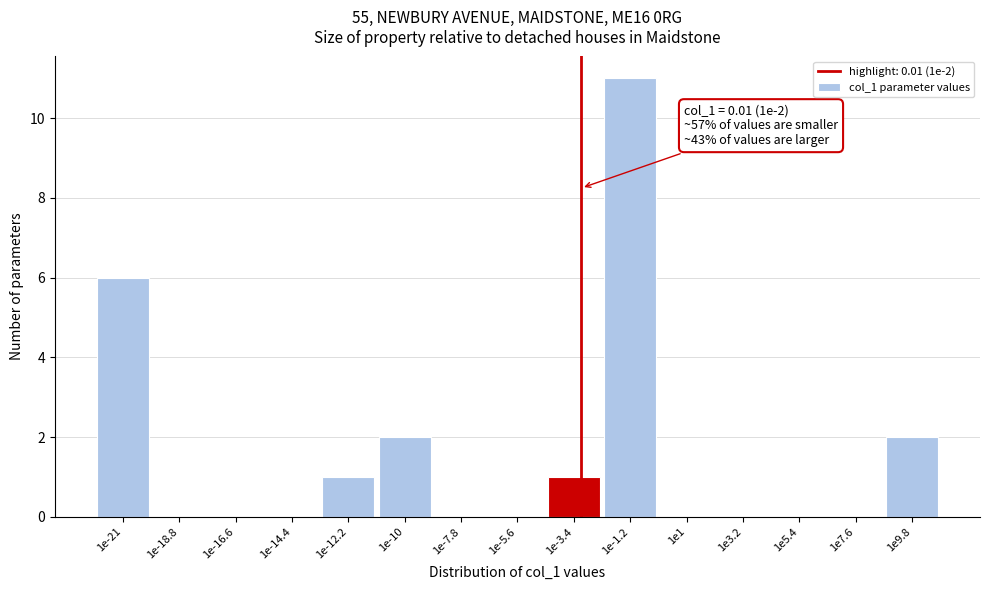

Reading left to right, extract all data points from this chart.

1e-21=6	1e-18.8=0	1e-16.6=0	1e-14.4=0	1e-12.2=1	1e-10=2	1e-7.8=0	1e-5.6=0	1e-3.4=1	1e-1.2=11	1e1=0	1e3.2=0	1e5.4=0	1e7.6=0	1e9.8=2